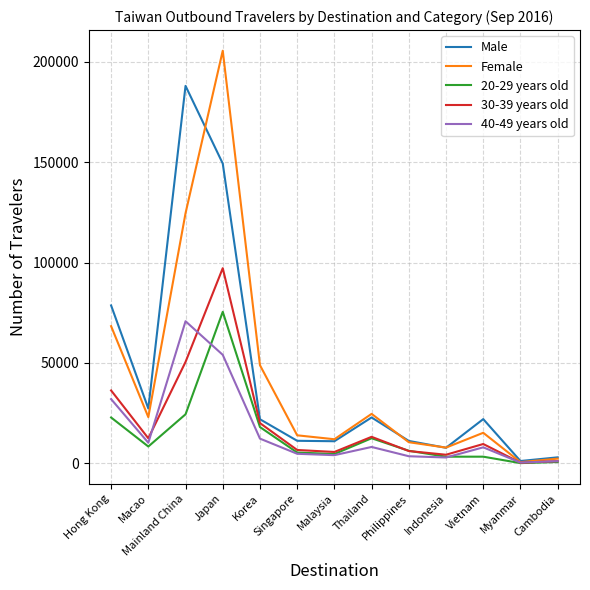

What is the average value of the Female series?

42908